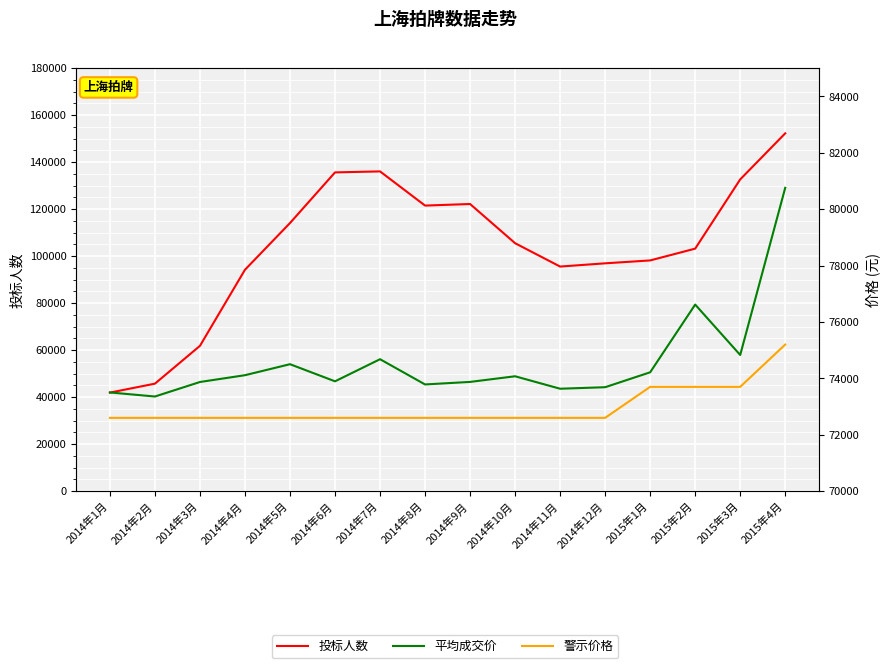

What position from the right is 2015年1月?

4